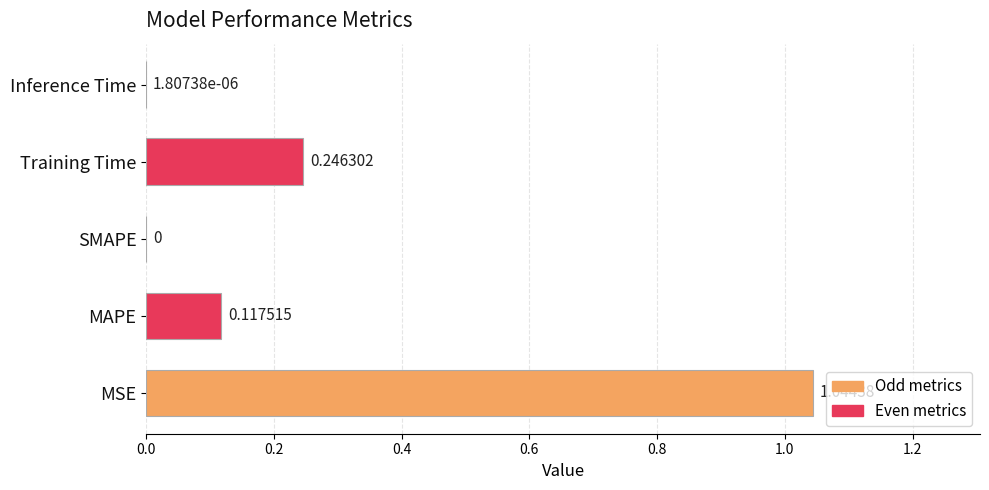

What is the sum of all values?

1.4